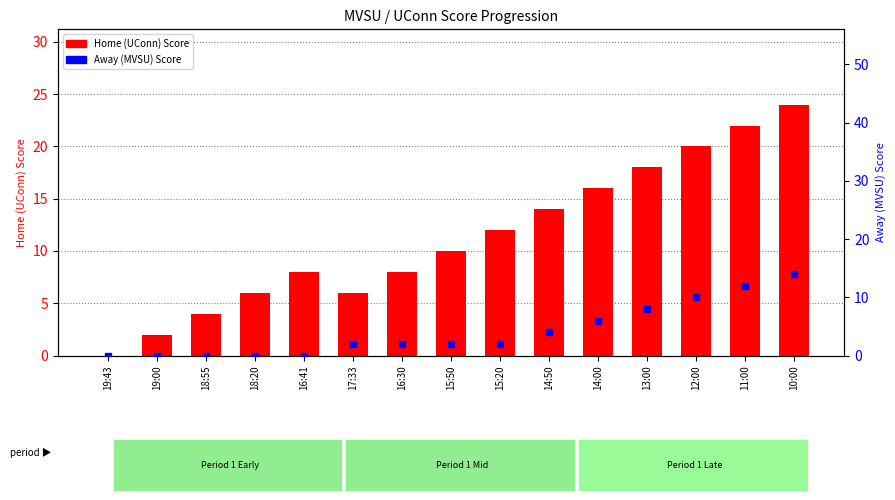

What is the difference between the highest and lowest values at 11:00?

10